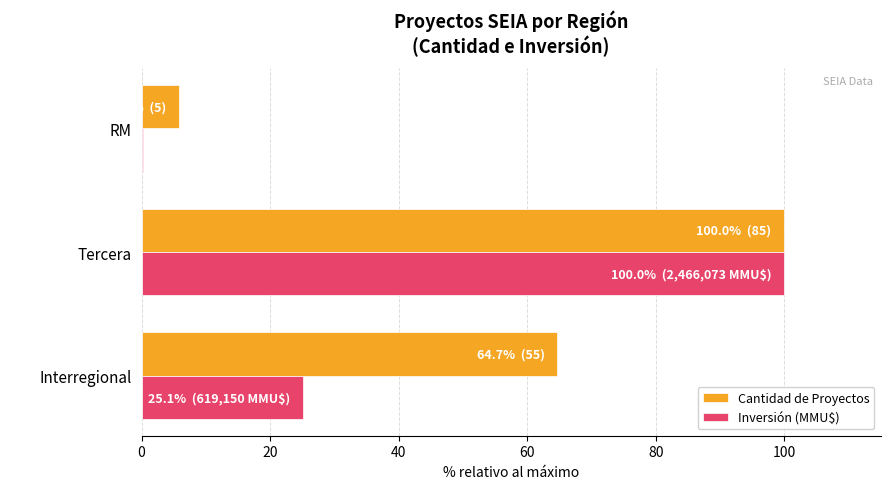

What is the sum of all Inversión (MMU$) values?

125.3